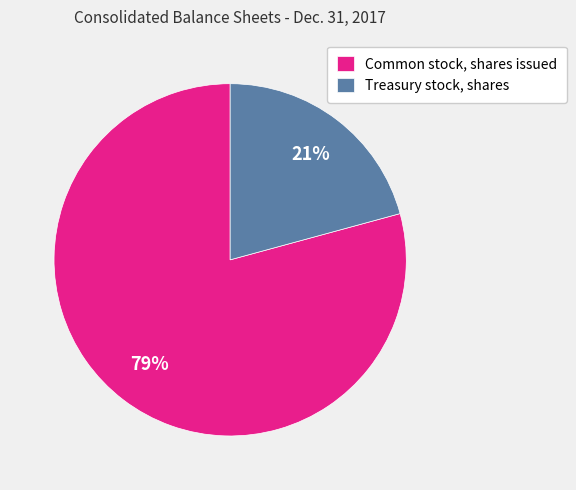

What is the largest slice in the pie chart?

Common stock, shares issued